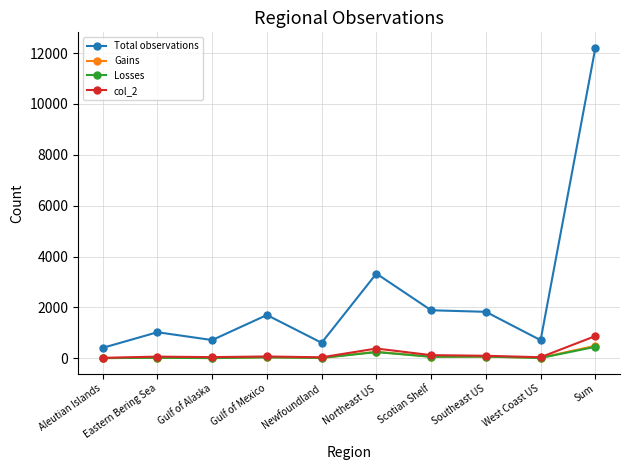

The value of Total observations at Newfoundland is 608. True or false?

True